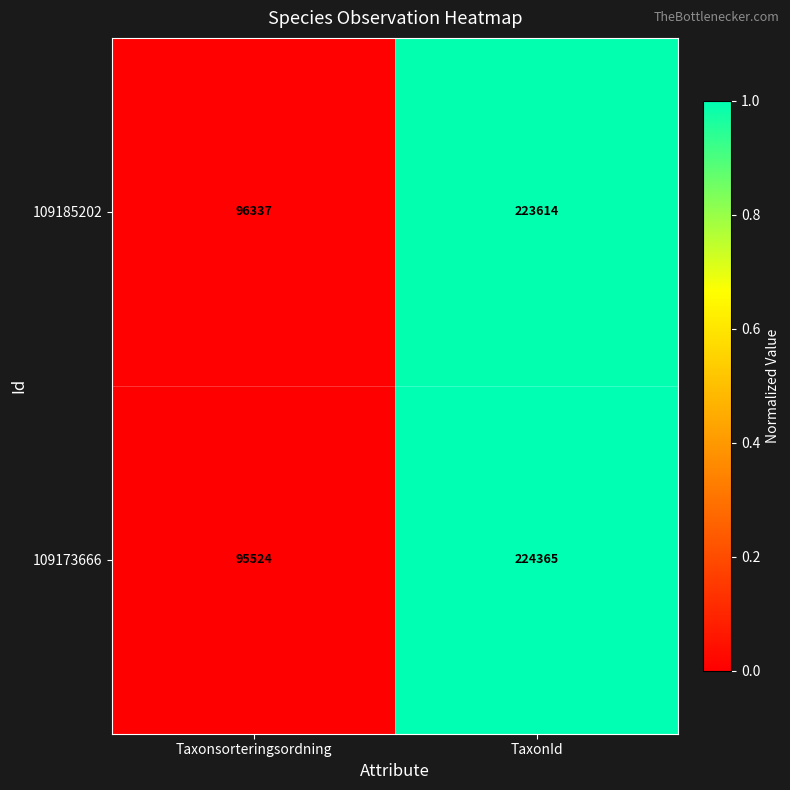

What is the difference between the 109185202 values at Taxonsorteringsordning and TaxonId?

127277